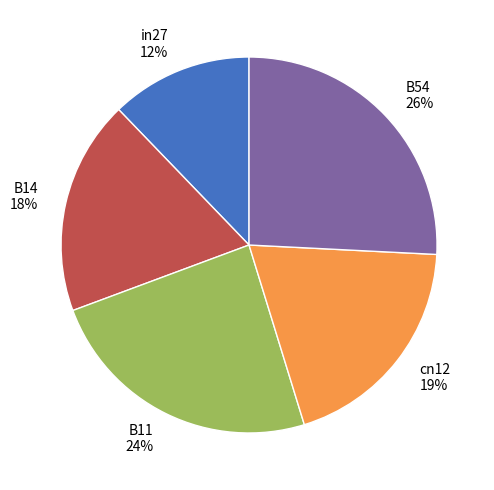

To the nearest percent, what portion does B11 represent?

24%